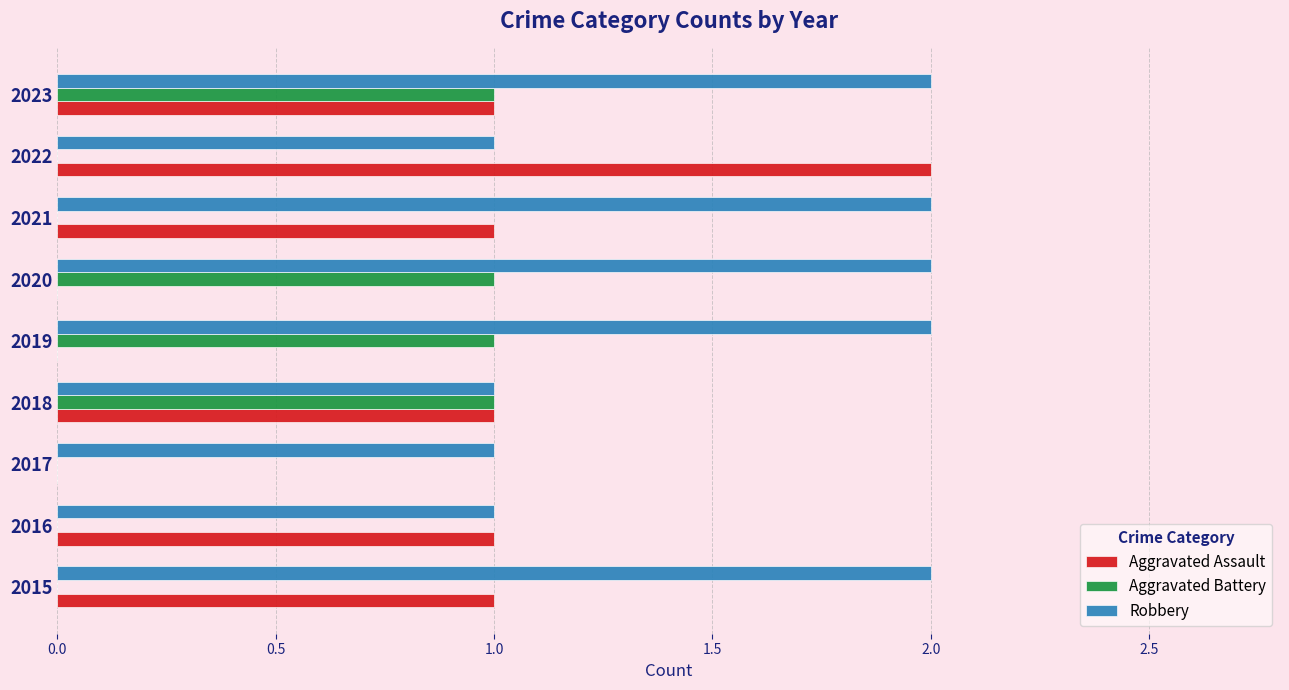

What is the sum of all Robbery values?

14